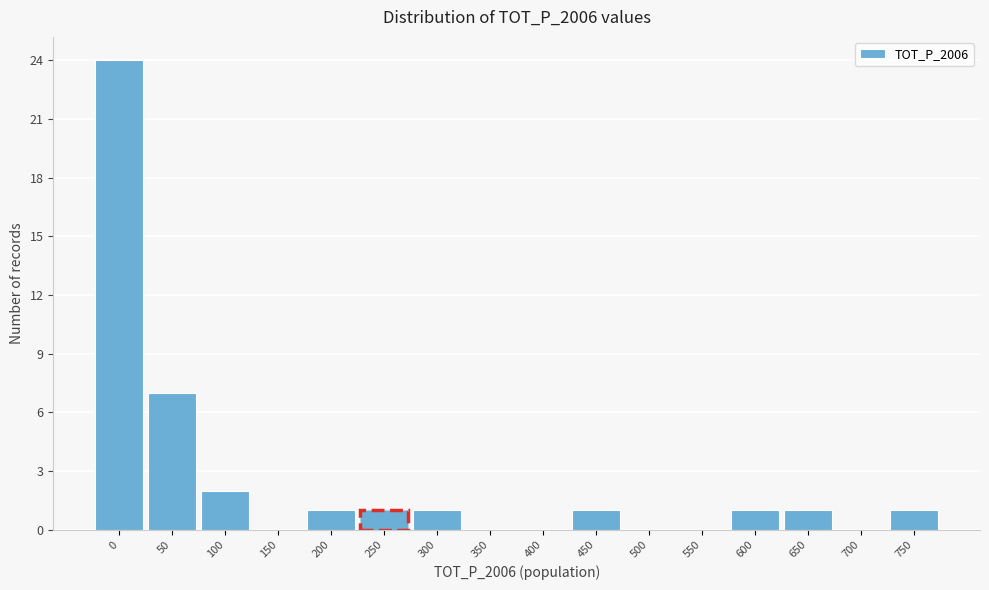

Reading left to right, list all the values displayed in this chart.

0=24	50=7	100=2	150=0	200=1	250=1	300=1	350=0	400=0	450=1	500=0	550=0	600=1	650=1	700=0	750=1